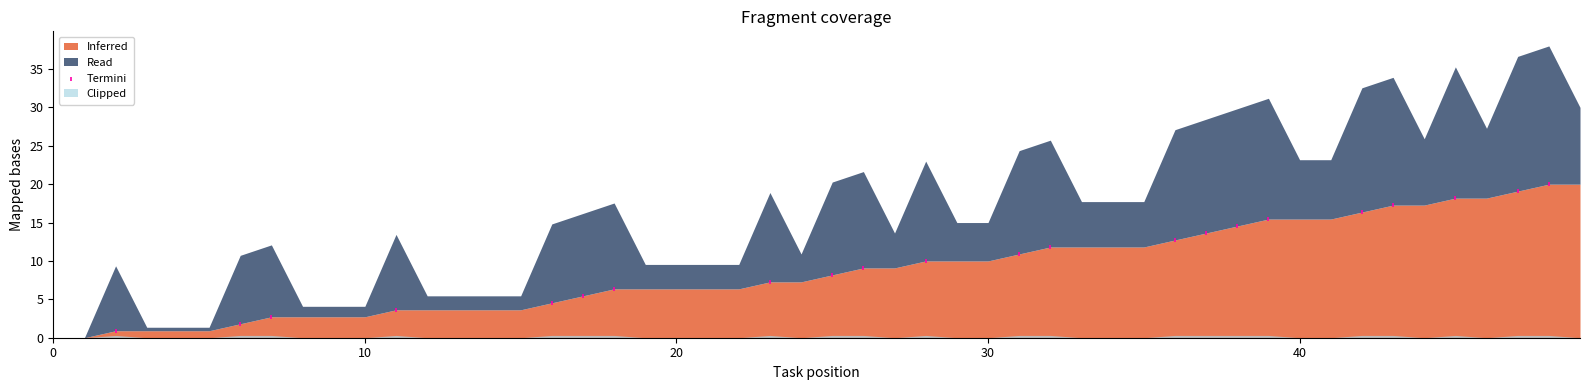

What is the range of X values (max minus min)?

46.0